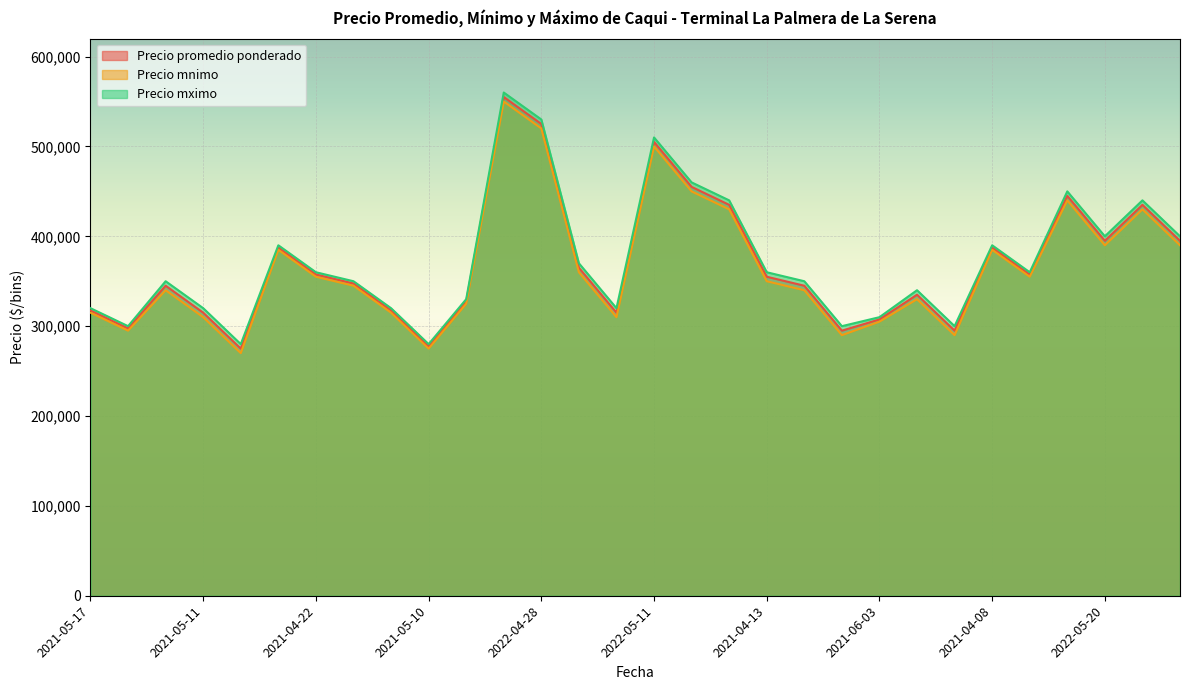

How many categories are shown in the chart?

30